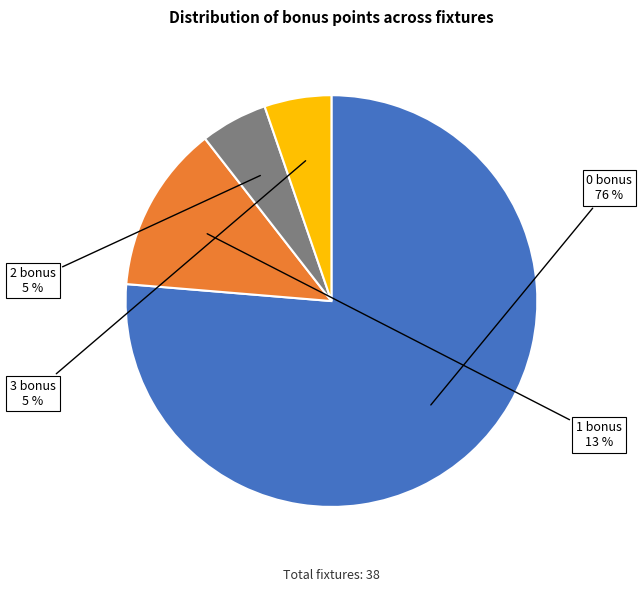

To the nearest percent, what is the average slice percentage?

25%